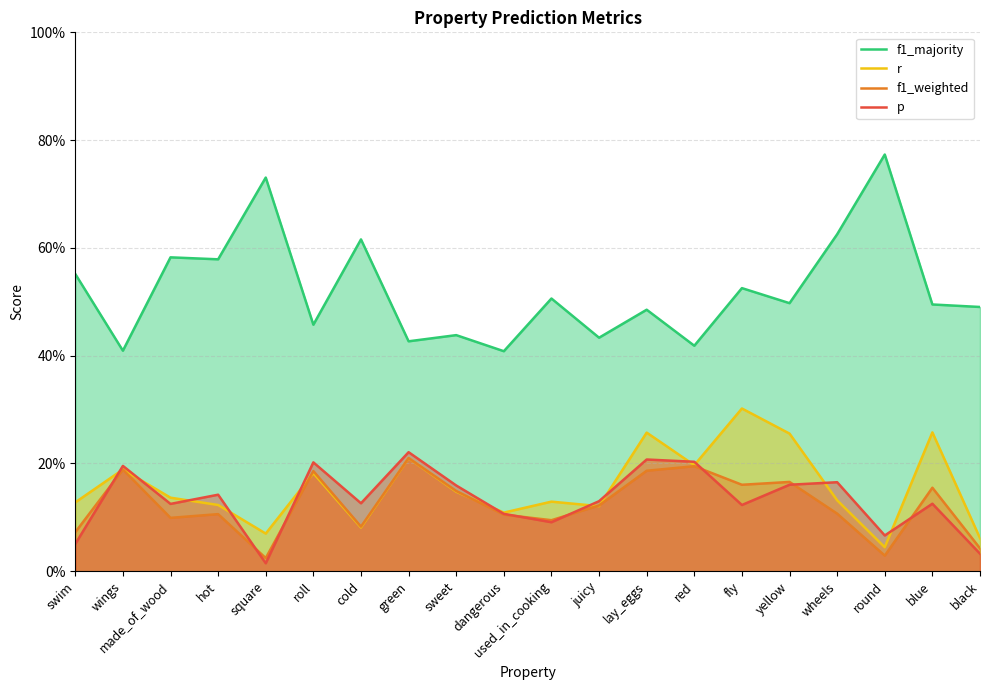

True or false: f1_weighted and f1_majority cross at least once.

False